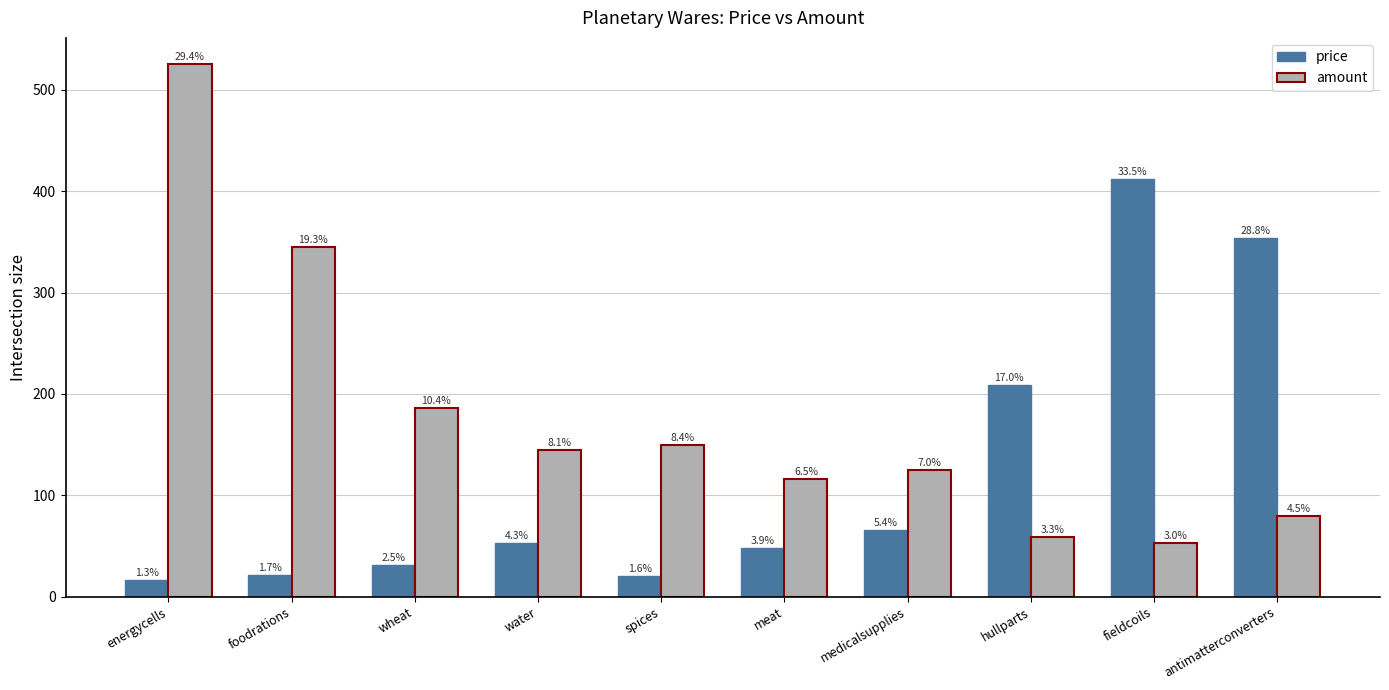

What are all the series names shown in the legend?

price, amount